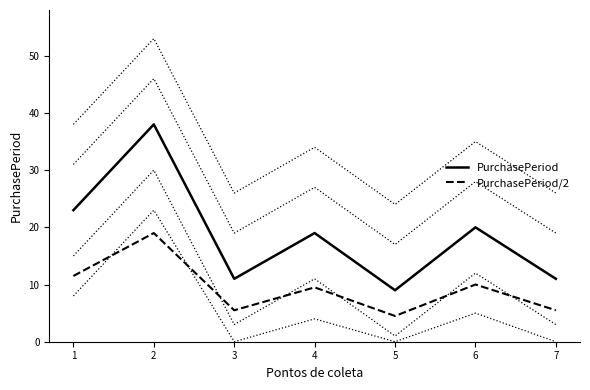

Which label corresponds to the smallest value in the chart?

5